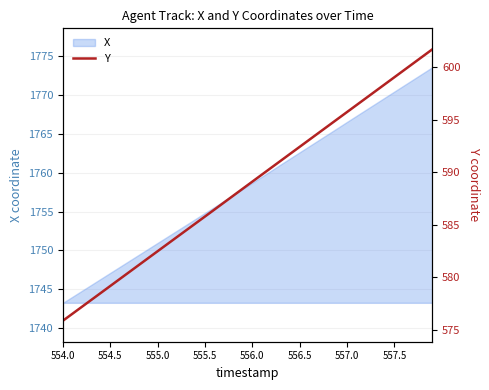

The X series shows 1097.9 at 557.0. True or false?

False